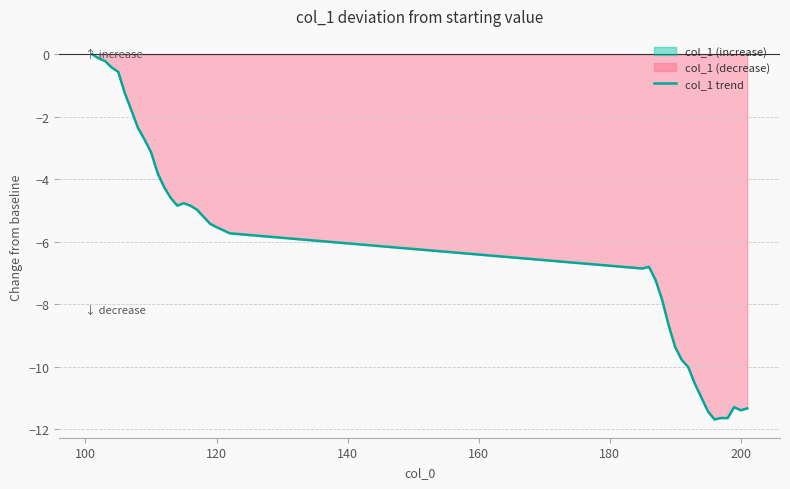

What is the approximate value at 100?

-0.1